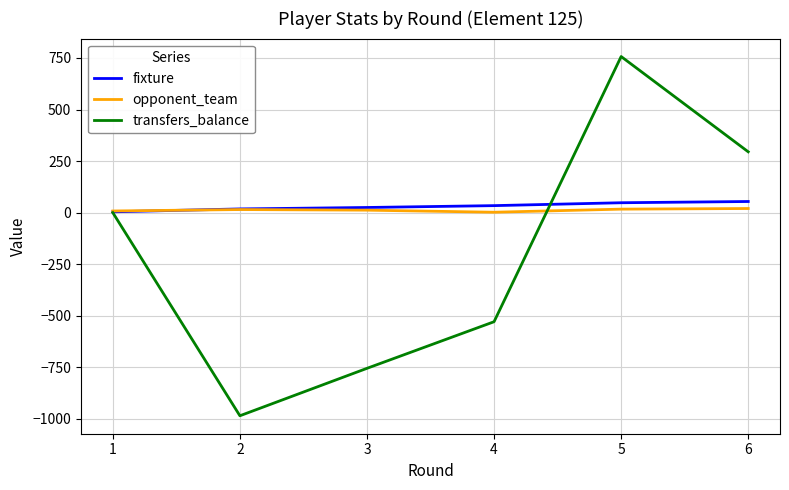

How many opponent_team values are between 8 and 17?

4